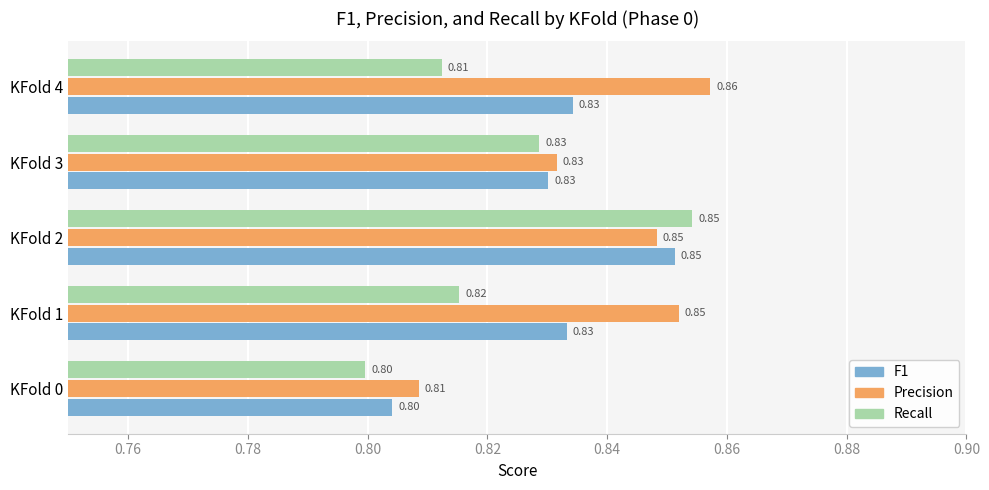

At which category is the sum across all series the highest?

KFold 2